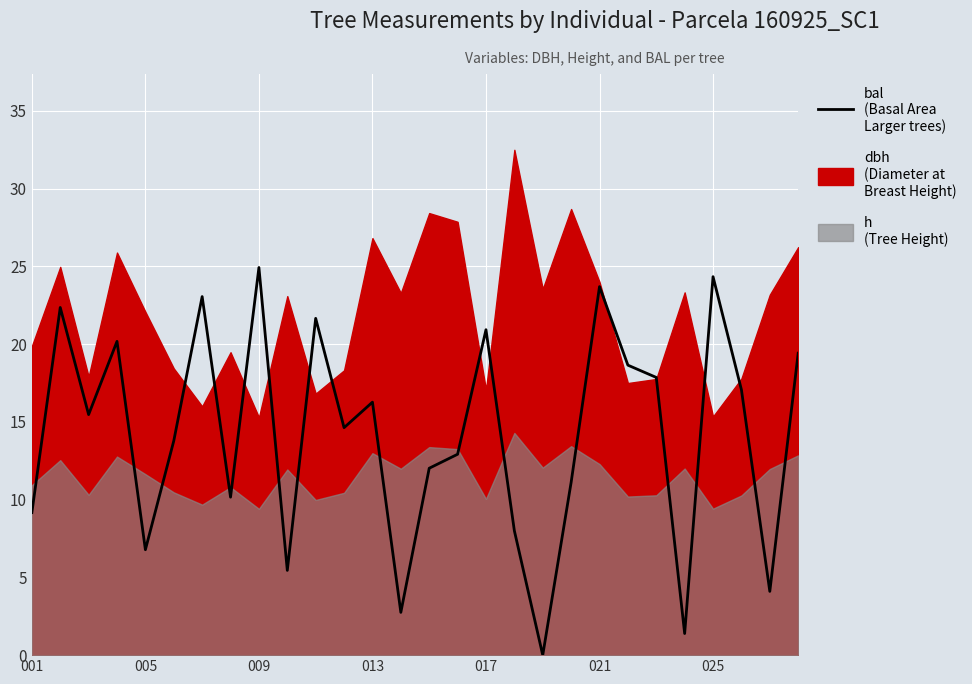

What is the difference between the second highest and second lowest values?

22.9